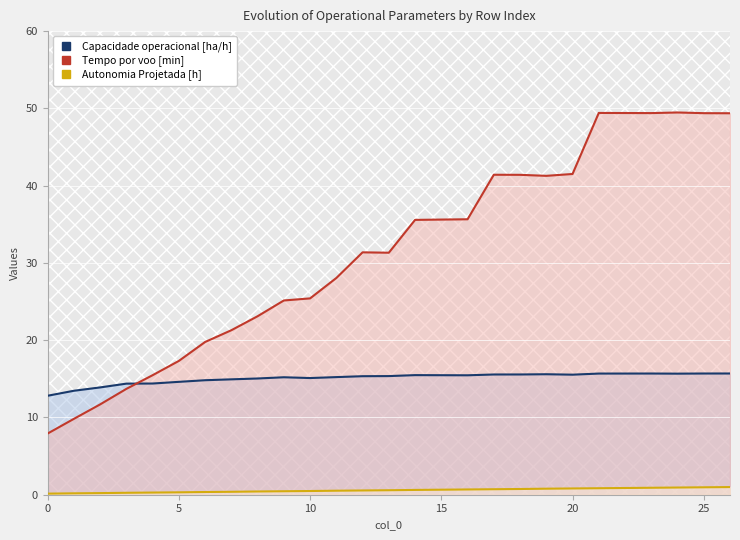

How many values in the Tempo por voo [min] series are below 31?

12